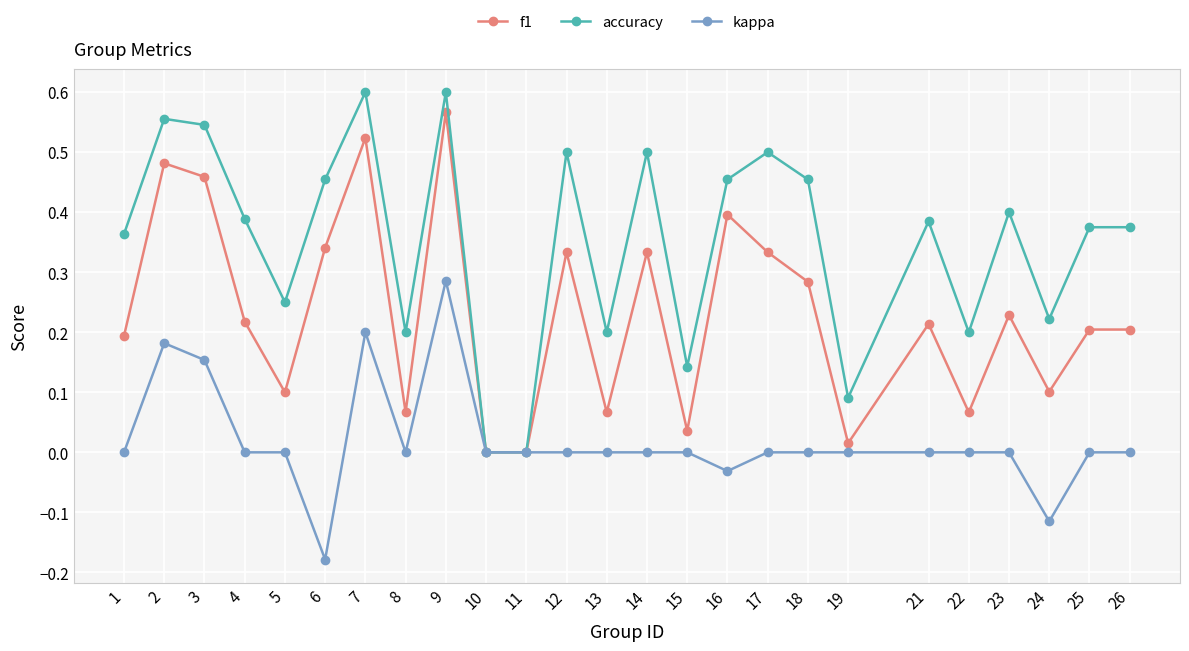

What is the sum of all accuracy values?

8.8